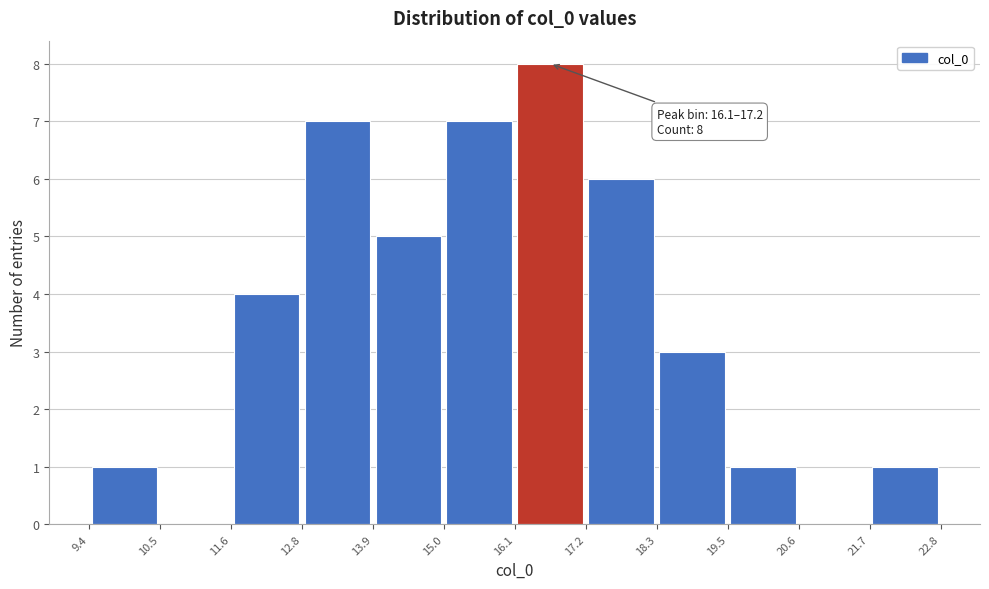

Which range on the x-axis has the tallest bar?

16.1 to 17.2